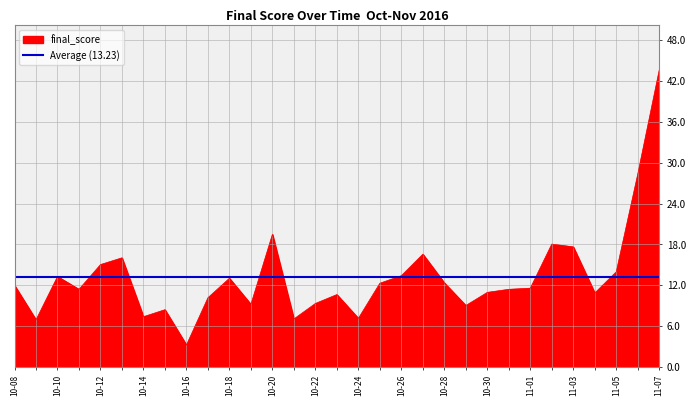

True or false: final_score has a value of 5.0 at 10-14.

False